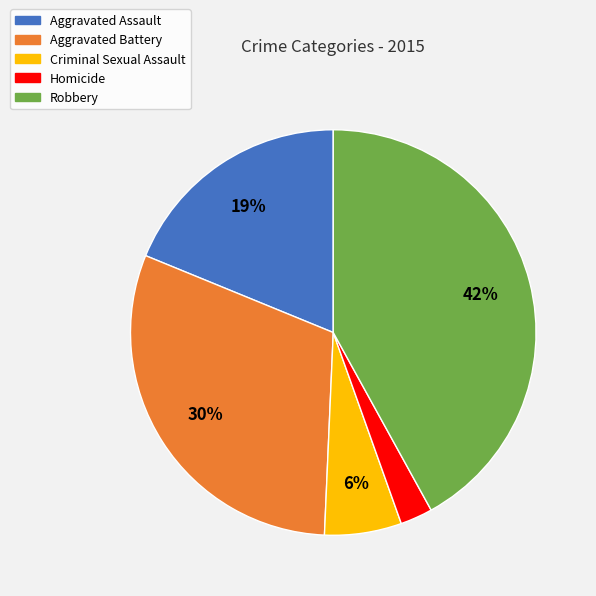

To the nearest percent, what portion does Aggravated Assault represent?

19%